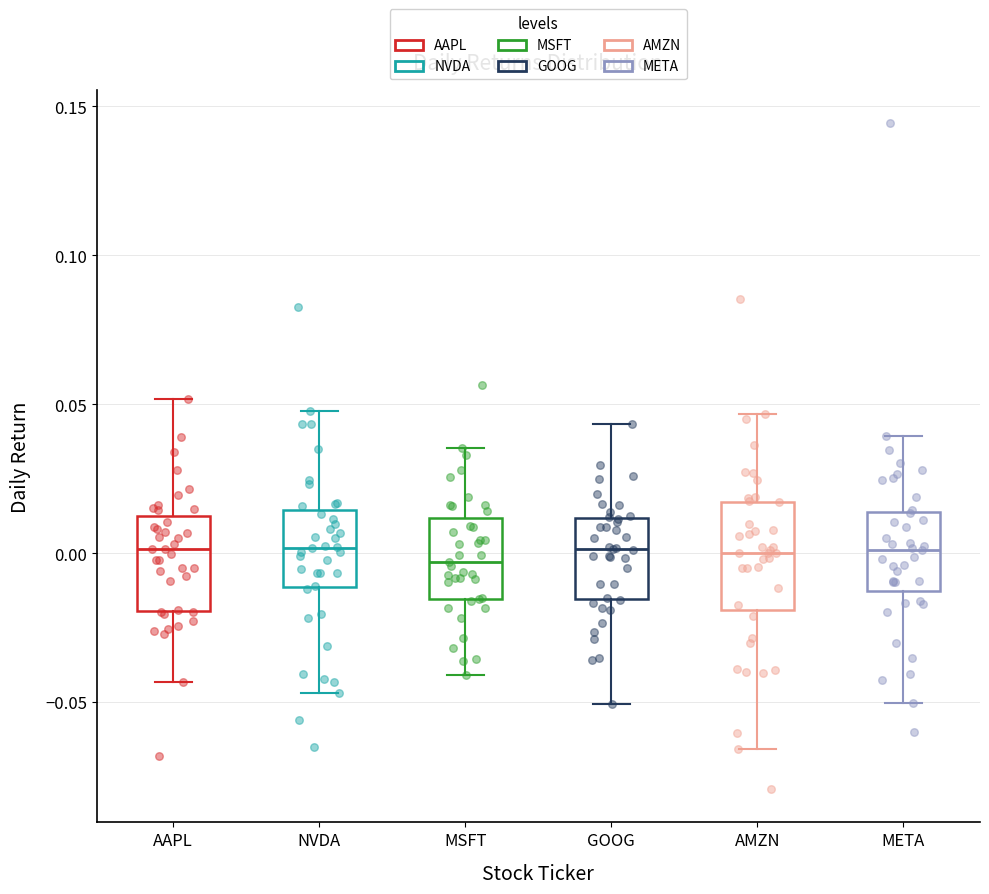

Where does the upper whisker of the box for AMZN end on the y-axis? The values are not printed on the chart, so give them approximately, as read against the axis.

0.045